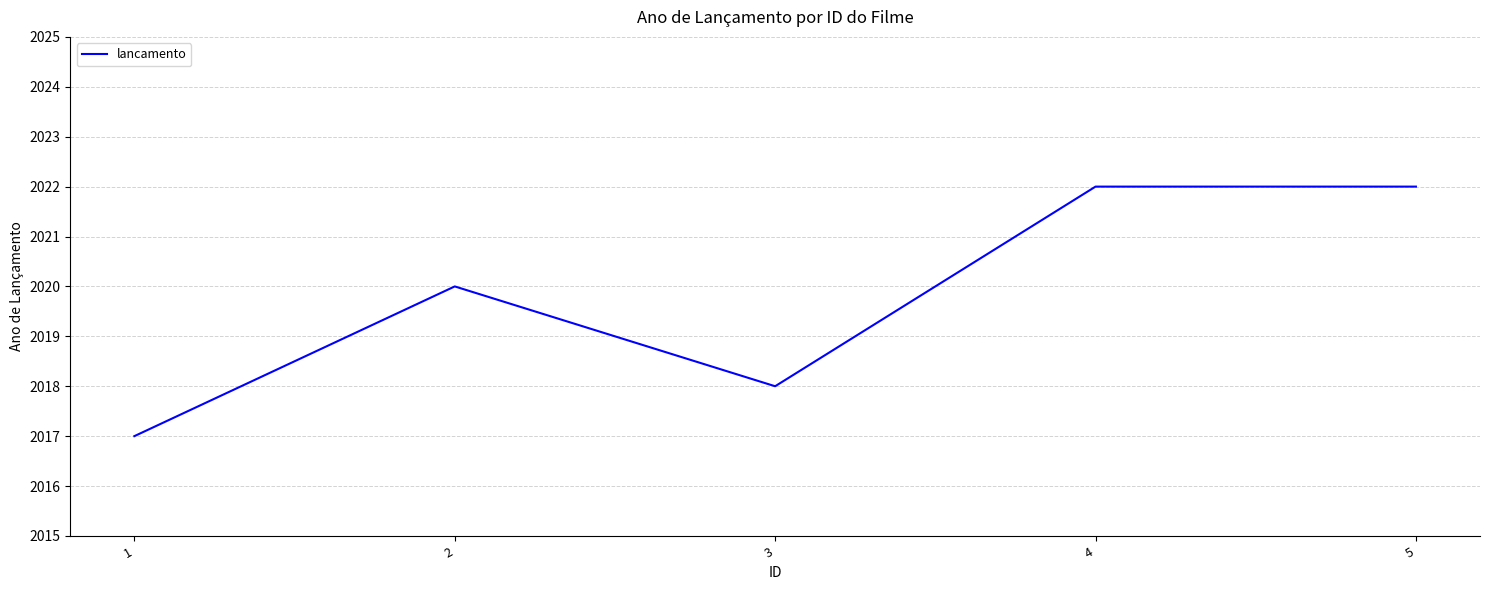

Is it true that the value at 1 is 2714?

False